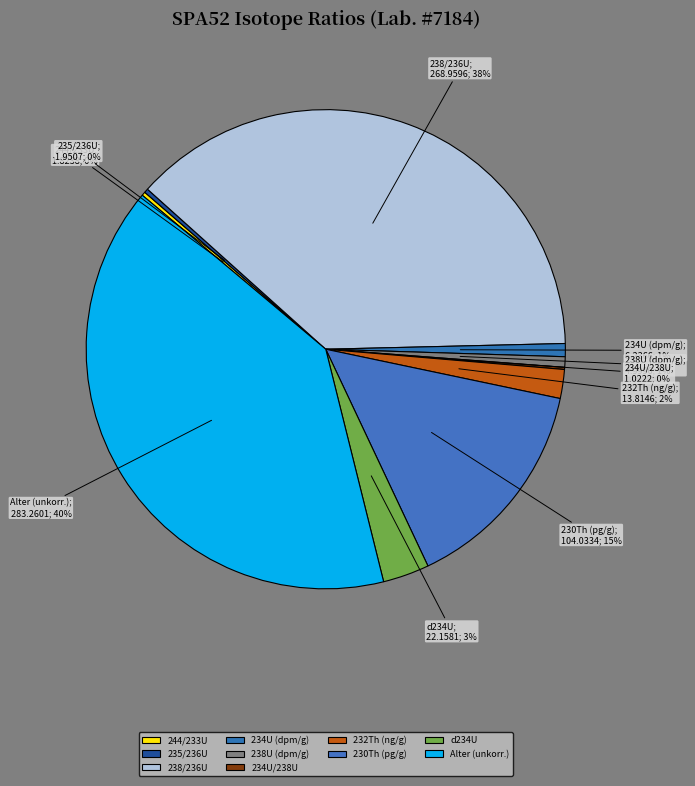

Is there any slice that represents more than half of the pie?

No